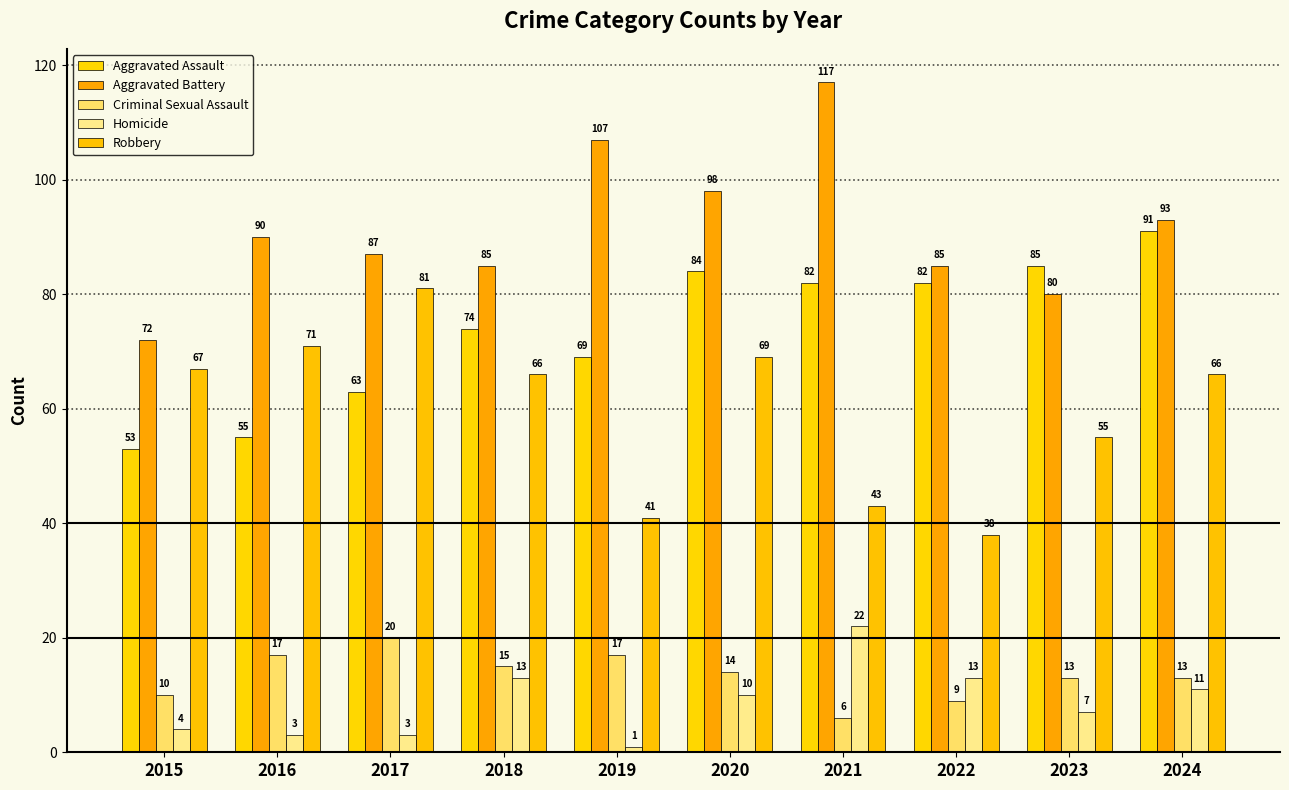

What is the difference between the maximum and second lowest values in the Aggravated Battery series?

37